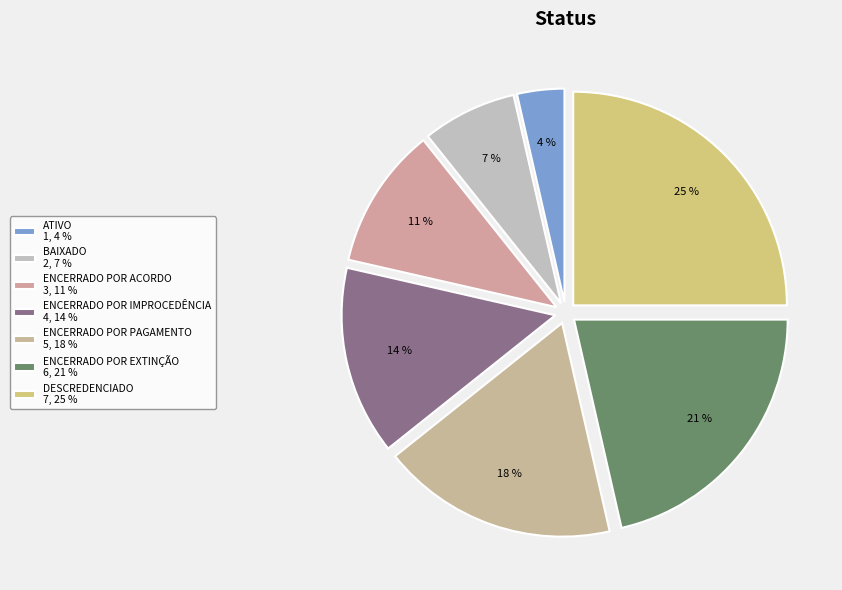

Rank the categories by value from highest to lowest.

DESCREDENCIADO, ENCERRADO POR EXTINÇÃO, ENCERRADO POR PAGAMENTO, ENCERRADO POR IMPROCEDÊNCIA, ENCERRADO POR ACORDO, BAIXADO, ATIVO